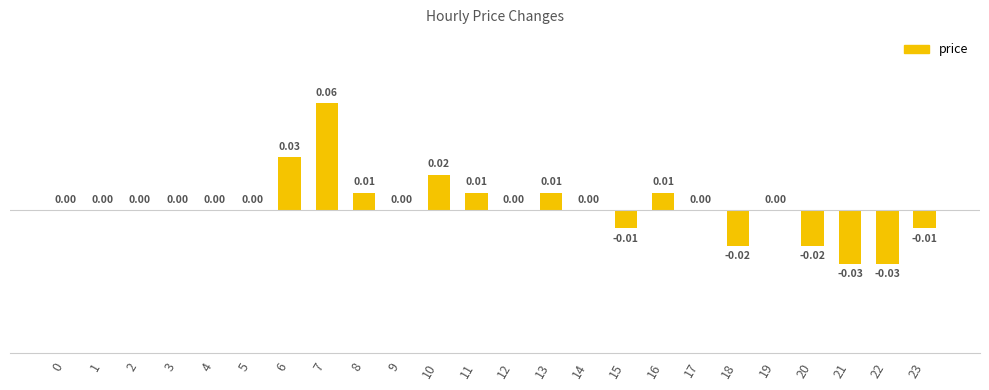

At which category does the chart reach its minimum across all series?

21